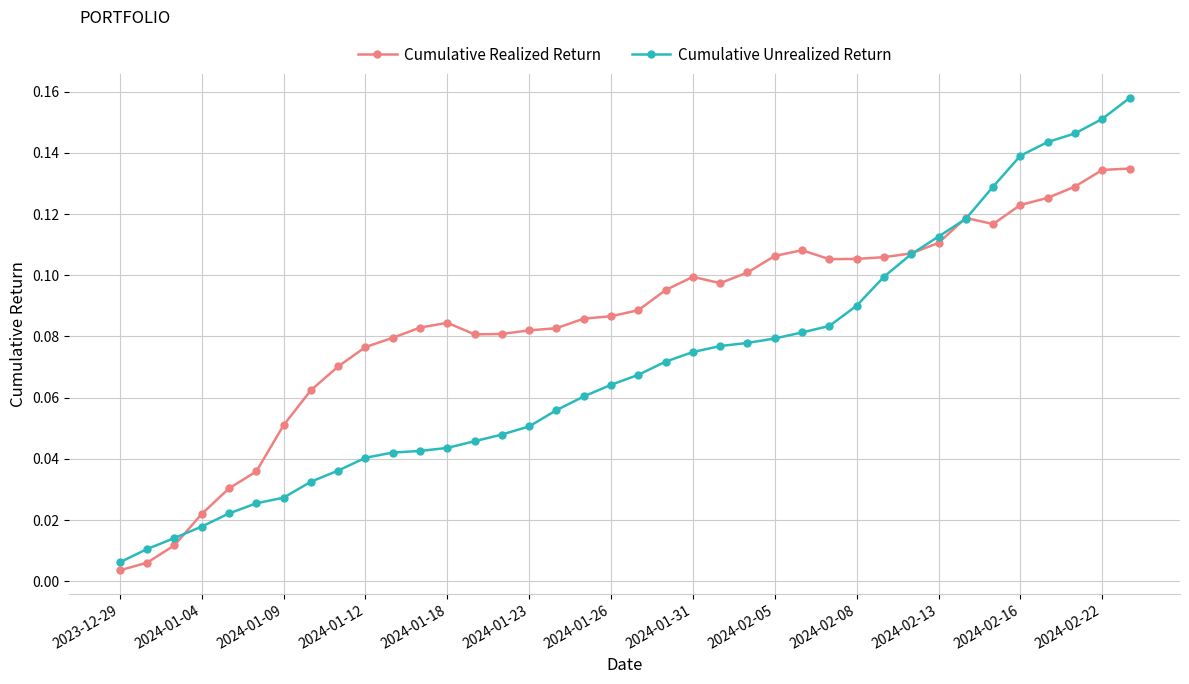

Which series has the largest range (max minus min)?

Cumulative Unrealized Return